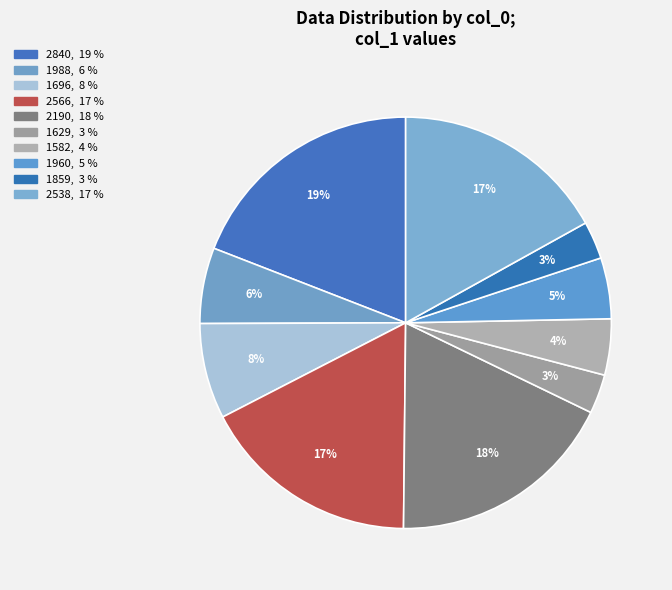

What is the smallest slice in the pie chart?

1859